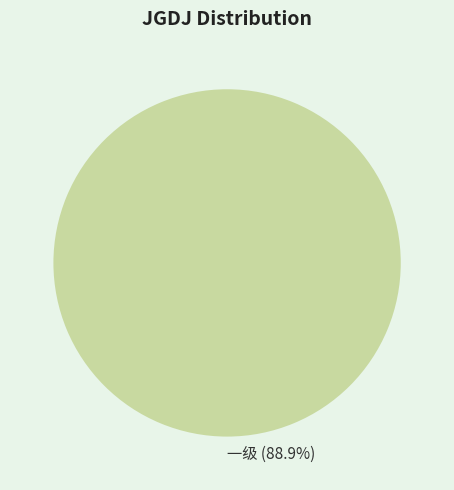

What percentage is NOT represented by 三级?

100.0%